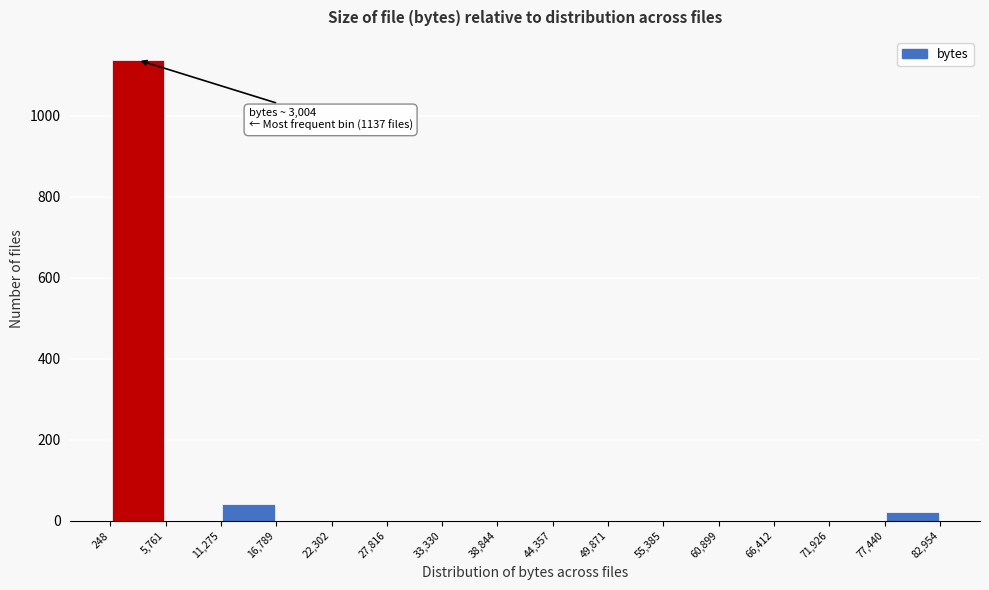

Over which range of the x-axis is the bar tallest?

248 to 5,761